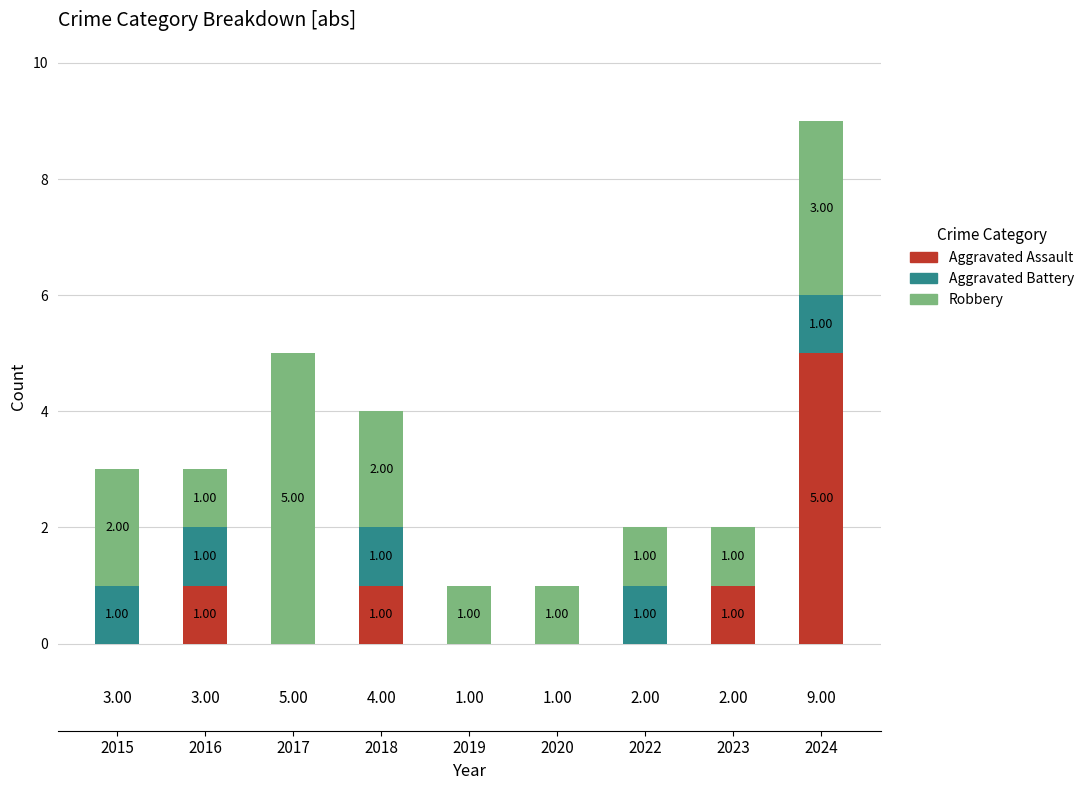

Are the bars horizontal?

No